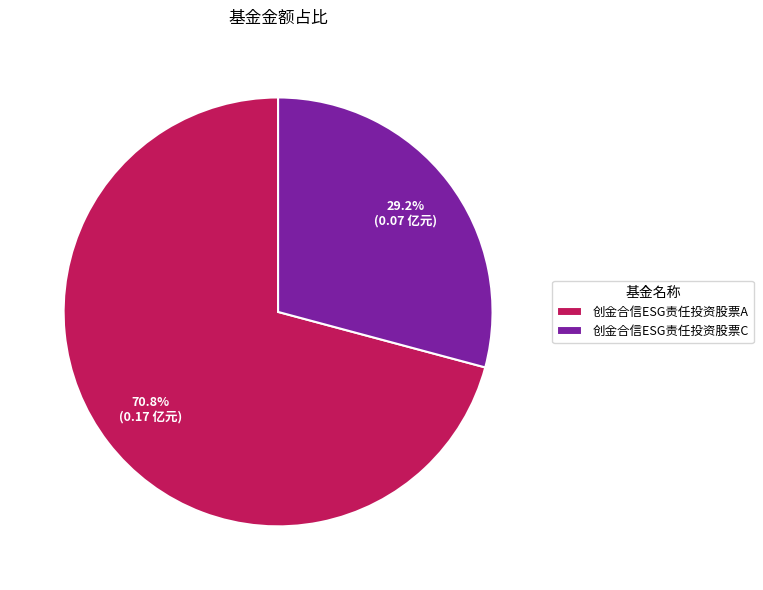

Which slice represents more than half of the pie?

创金合信ESG责任投资股票A